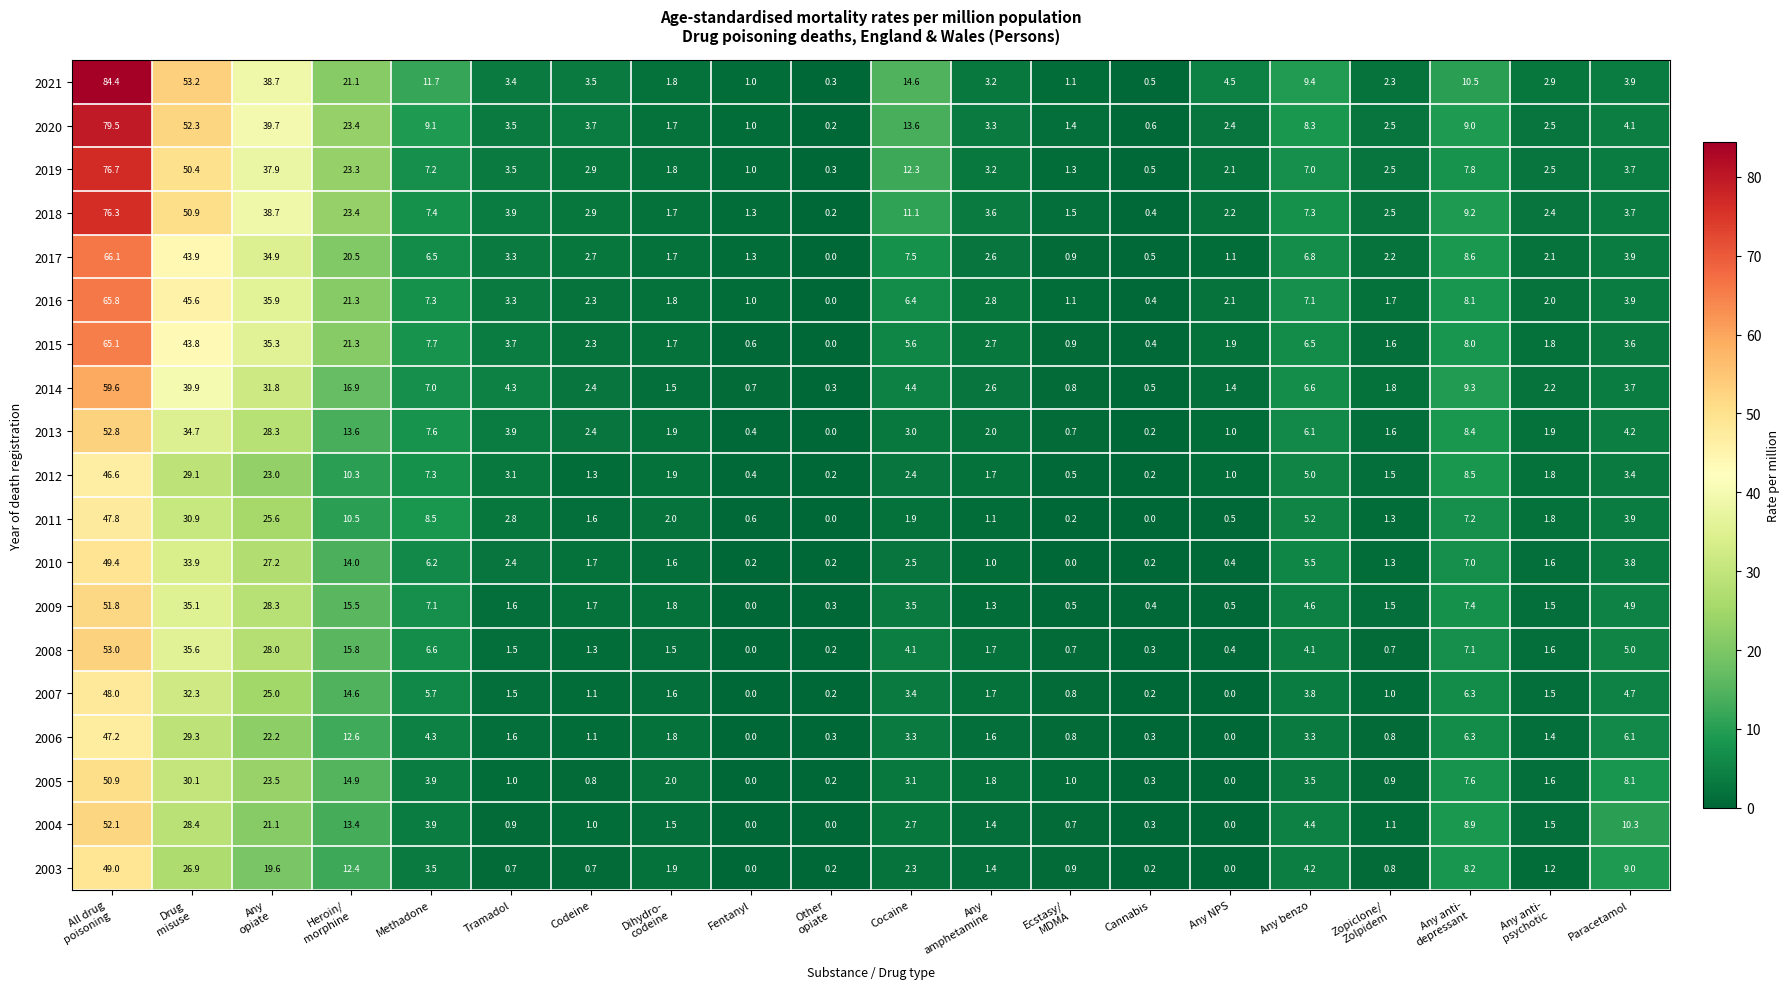

List the series in order of their peak value, lowest first.

2012, 2006, 2011, 2007, 2003, 2010, 2005, 2009, 2004, 2013, 2008, 2014, 2015, 2016, 2017, 2018, 2019, 2020, 2021